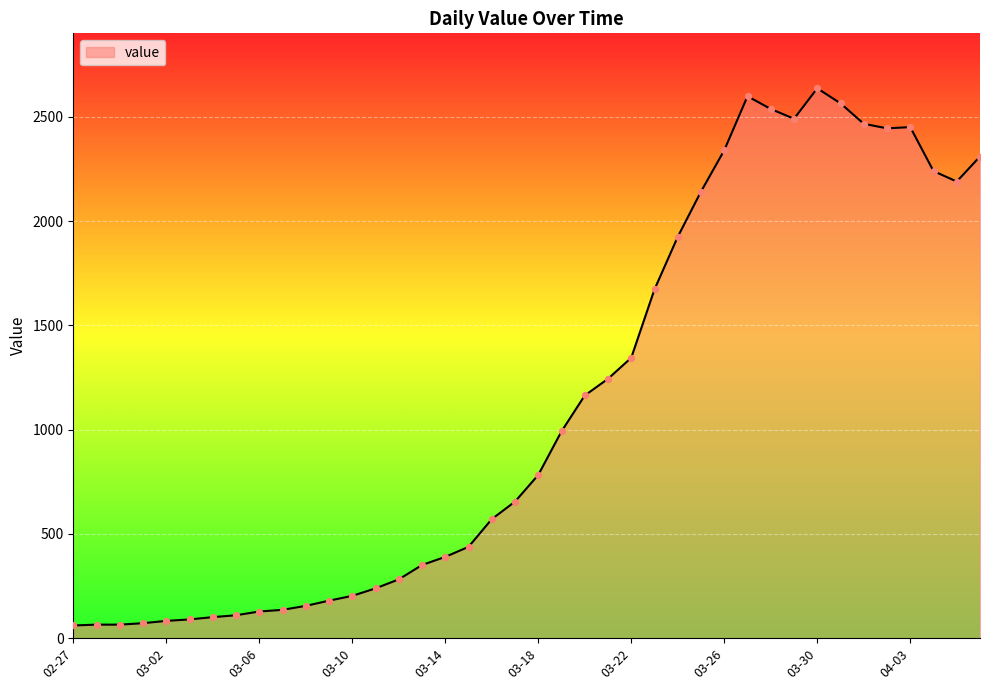

What is the smallest value displayed?

61